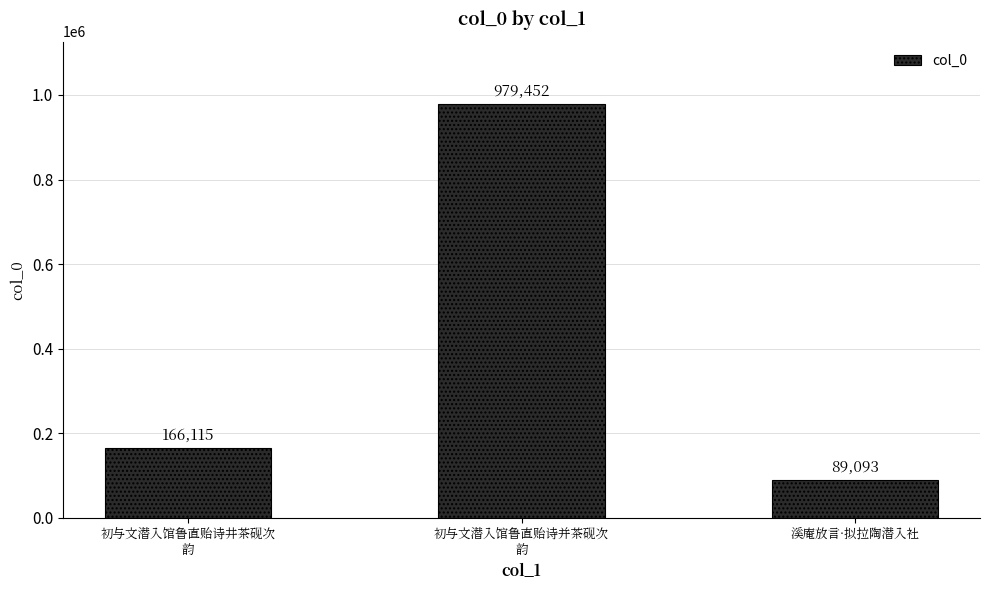

Does the chart contain any negative values?

No